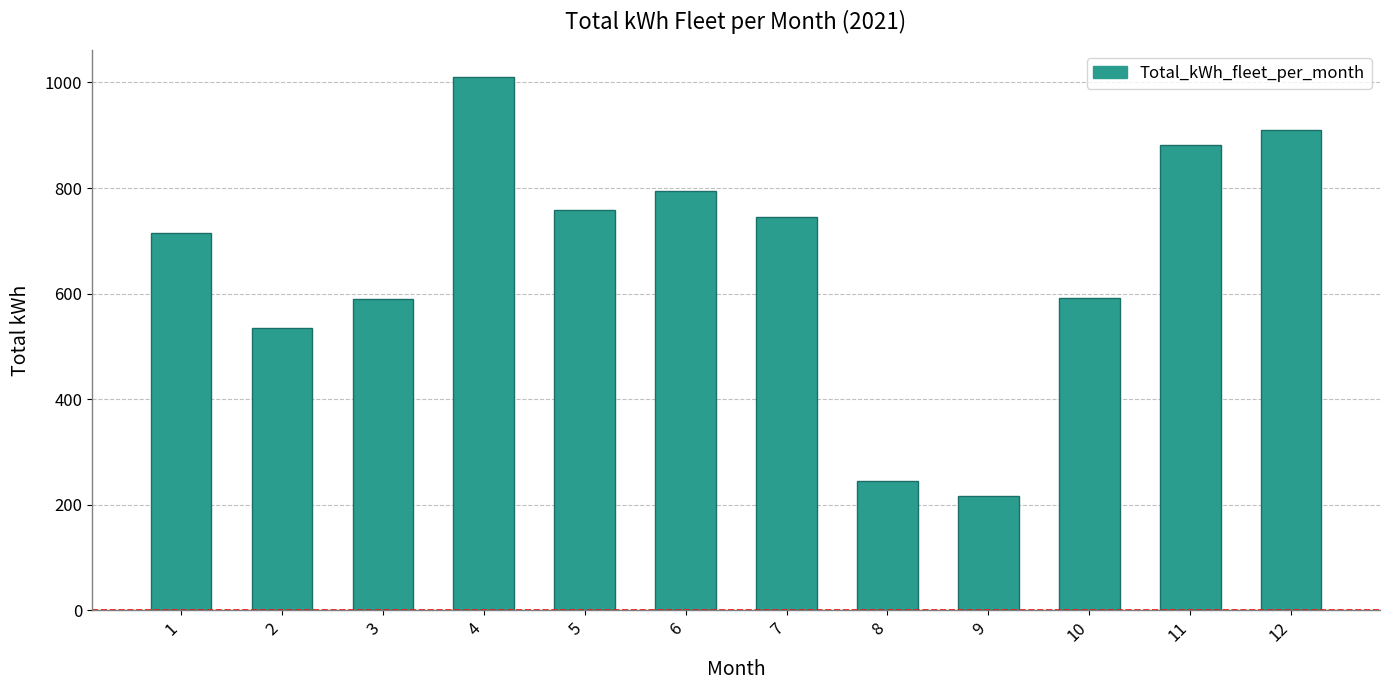

What is the change in value from 5 to 12?

+152.1